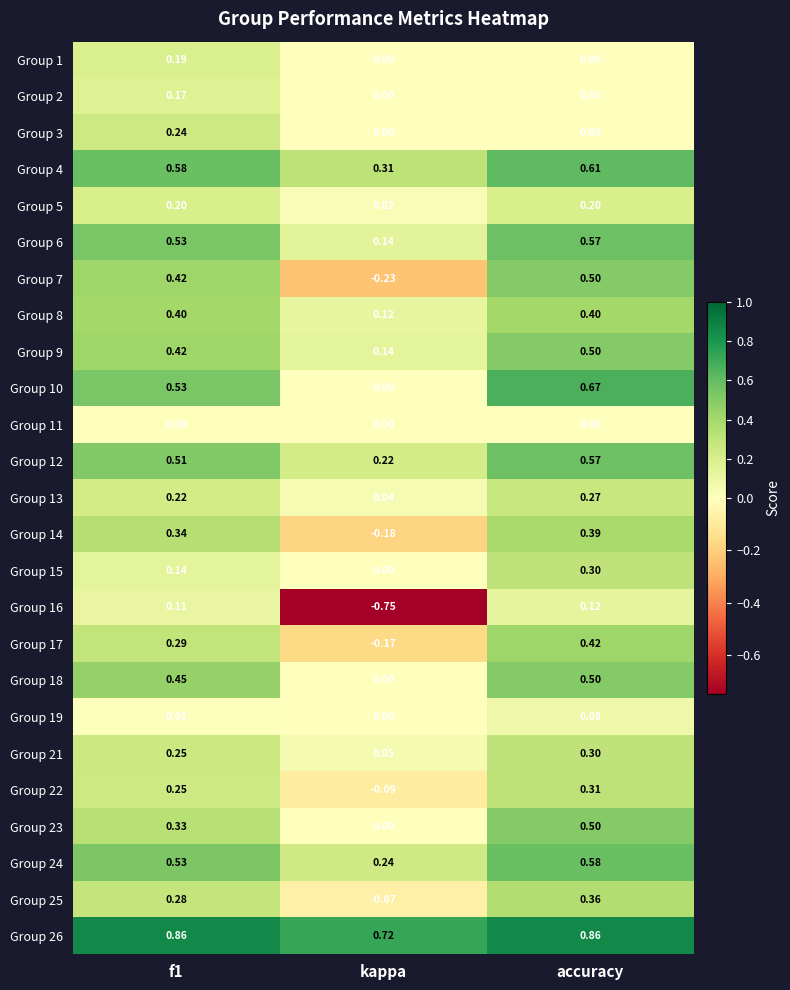

Which label corresponds to the smallest value in the chart?

kappa